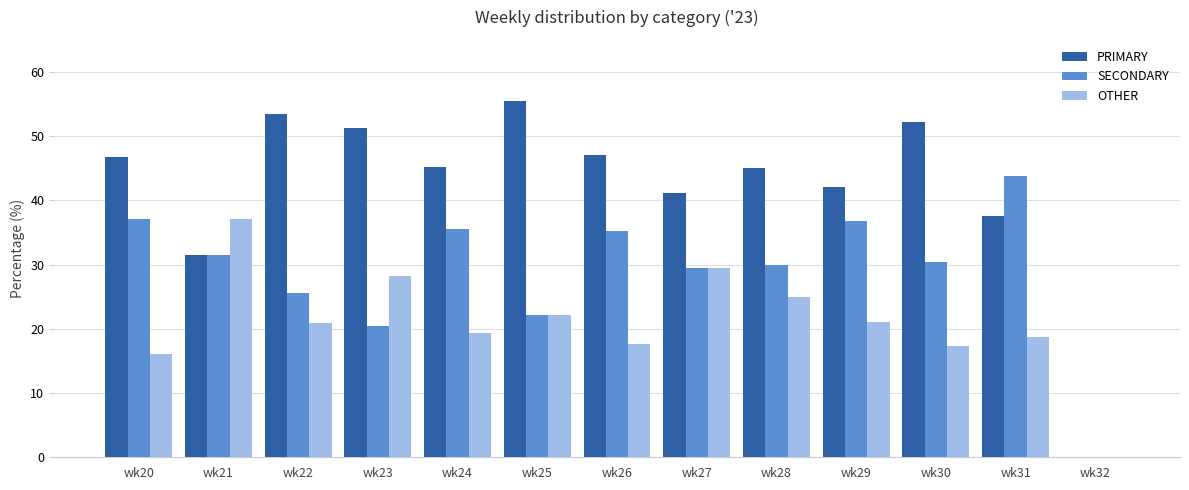

The value of OTHER at wk26 is 23.9. True or false?

False